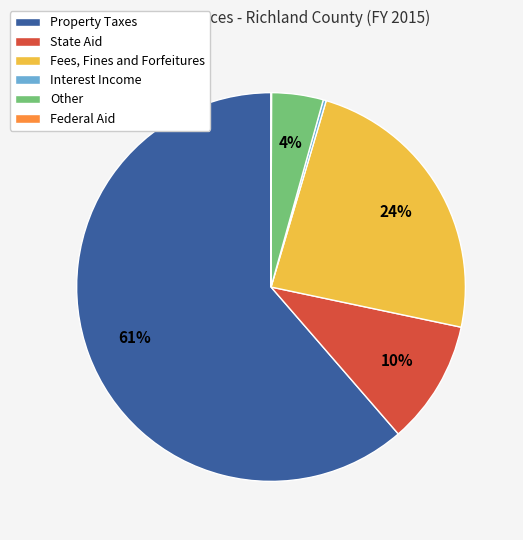

The Property Taxes slice represents 61% of the pie. True or false?

True